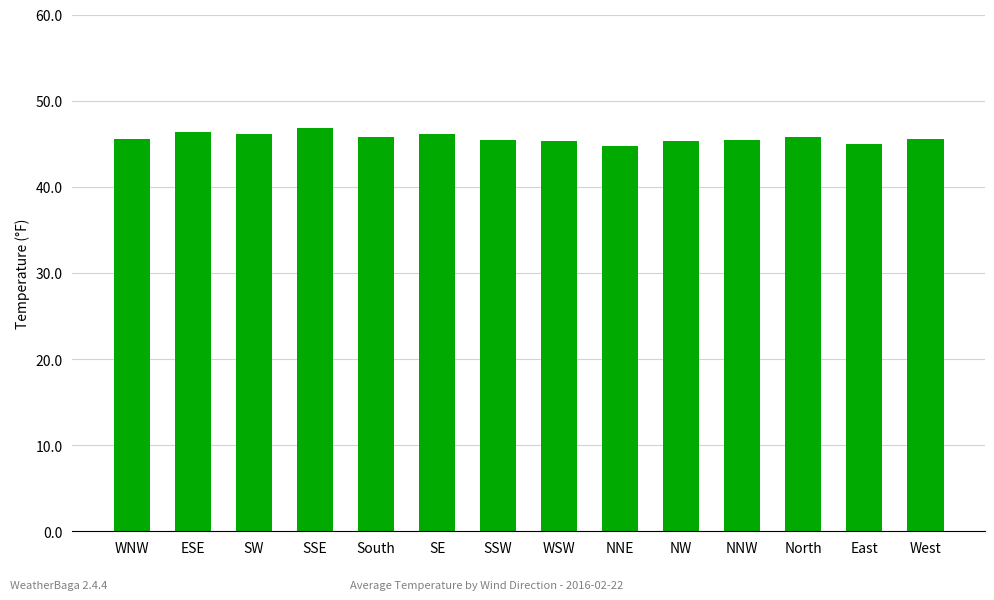

The chart shows a value of 73.0 at ESE. True or false?

False